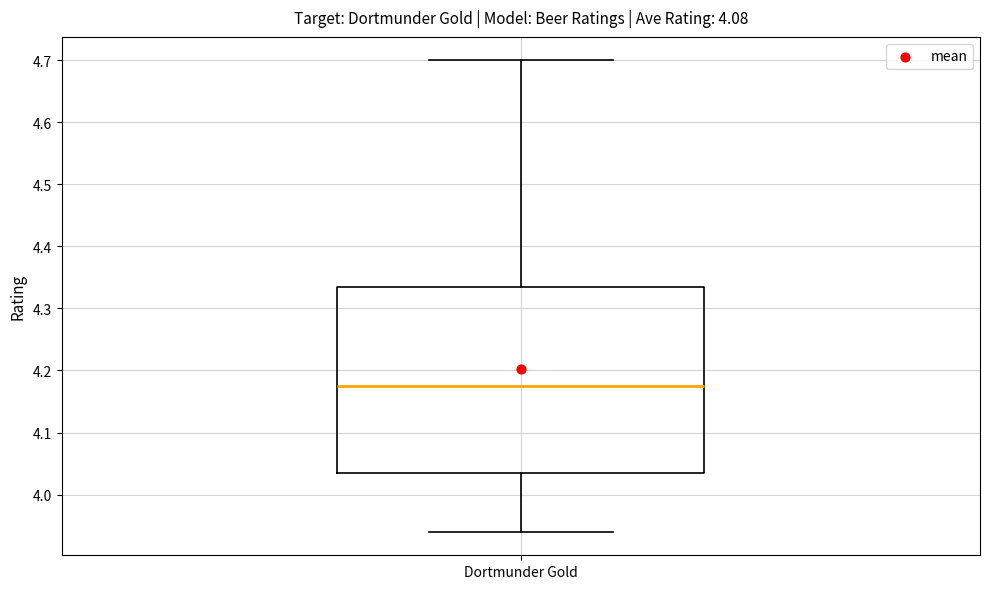

Transcribe this box plot: give where the median line is, the range the box spans, and where the two whiskers end, as read against the y-axis. The values are not printed on the chart, so give them approximately, as read against the axis.

median 4.18, box 4.04 to 4.34, whiskers 3.94 to 4.70